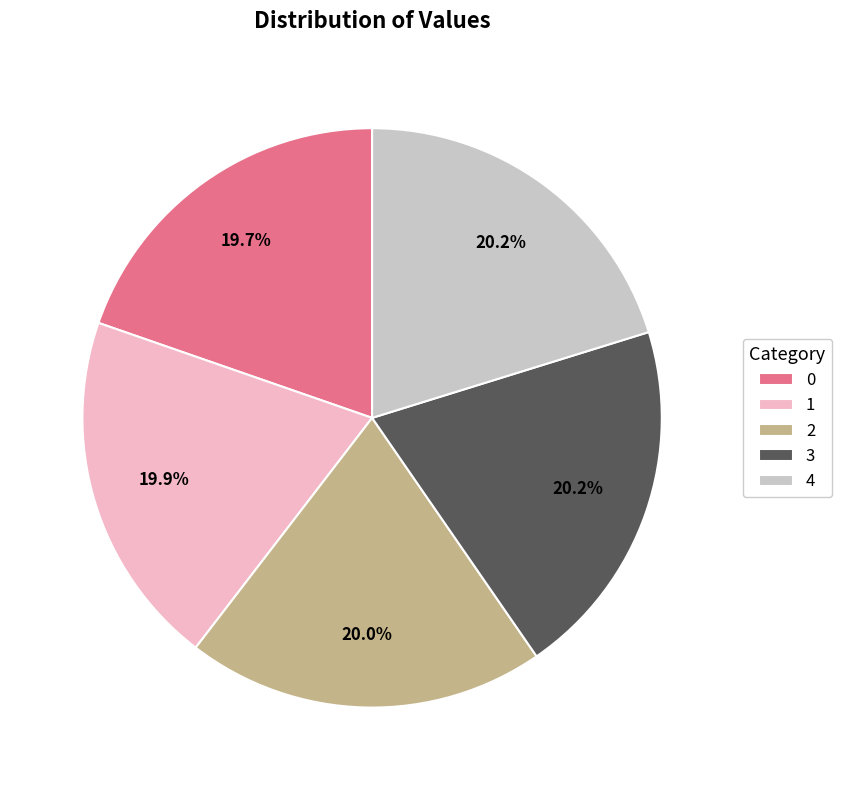

What is the ratio of the value at 0 to the value at 2?

1.0